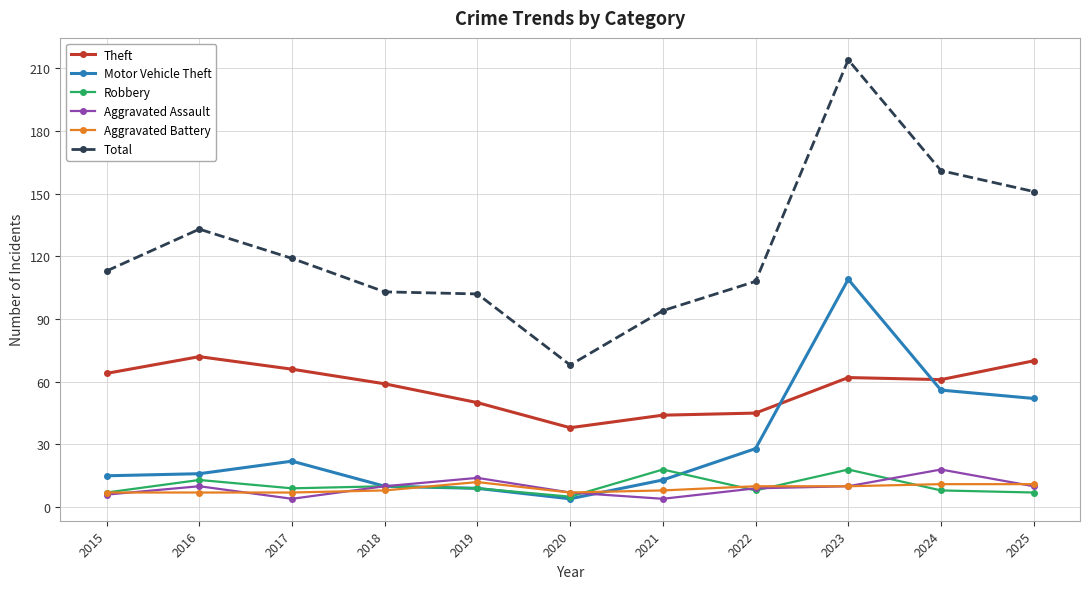

At 2024, list the series in order from largest to smallest.

Total, Theft, Motor Vehicle Theft, Aggravated Assault, Aggravated Battery, Robbery